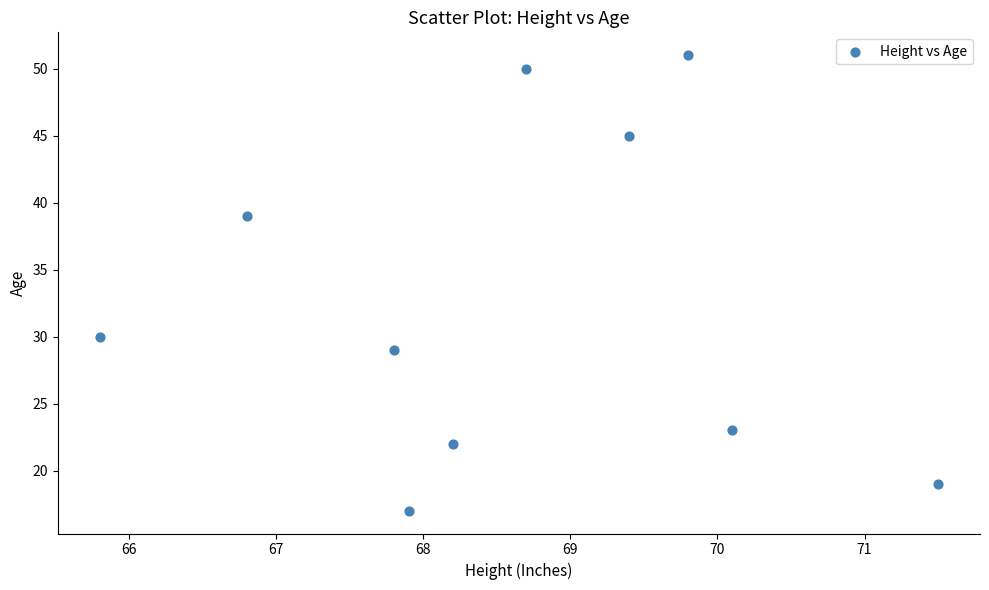

What Y value in the scatter plot is closest to 34?

30